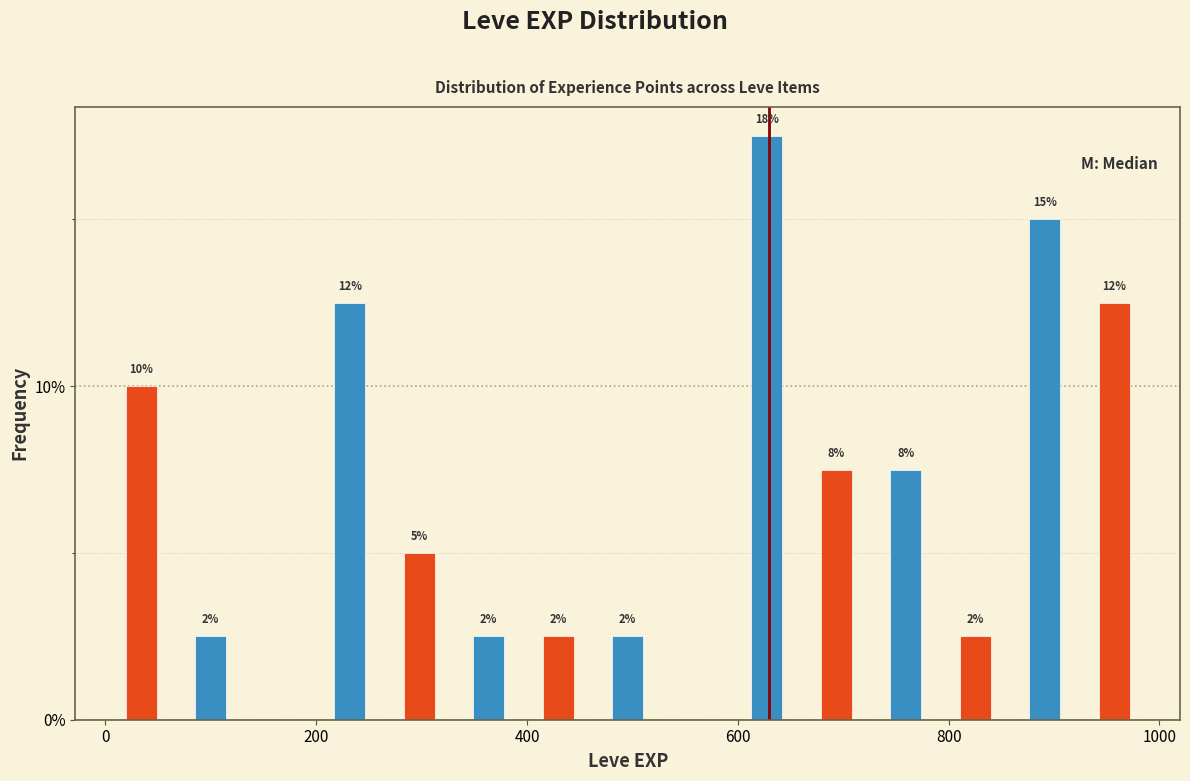

Around what value on the x-axis is the tallest bar? Give the approximate position of its centre, as read against the axis.

620